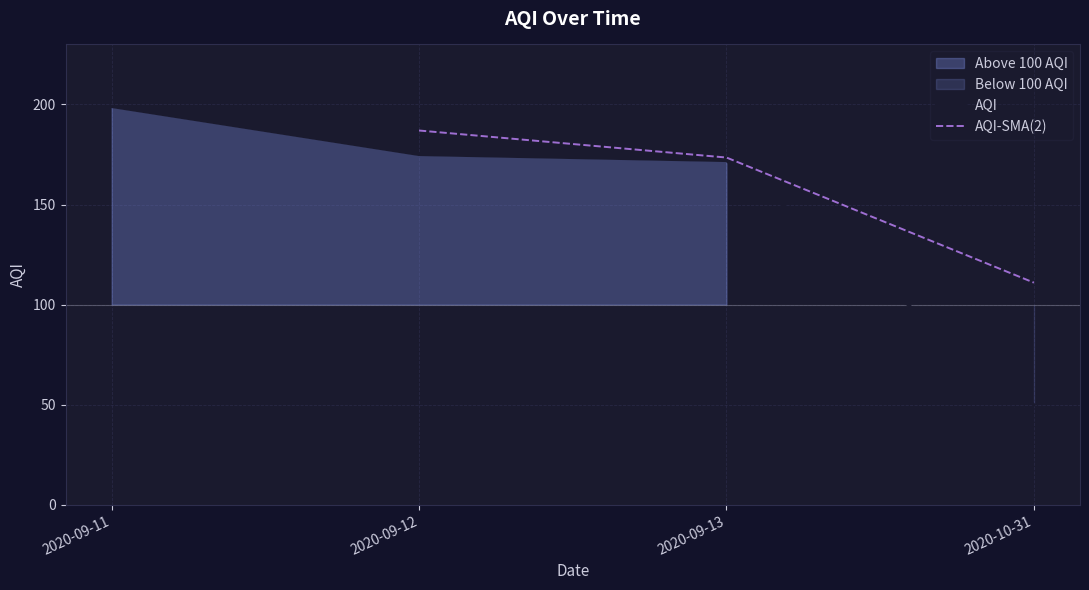

Reading left to right, what are all the values shown in this chart?

2020-09-11=199	2020-09-12=175	2020-09-13=172	2020-10-31=50